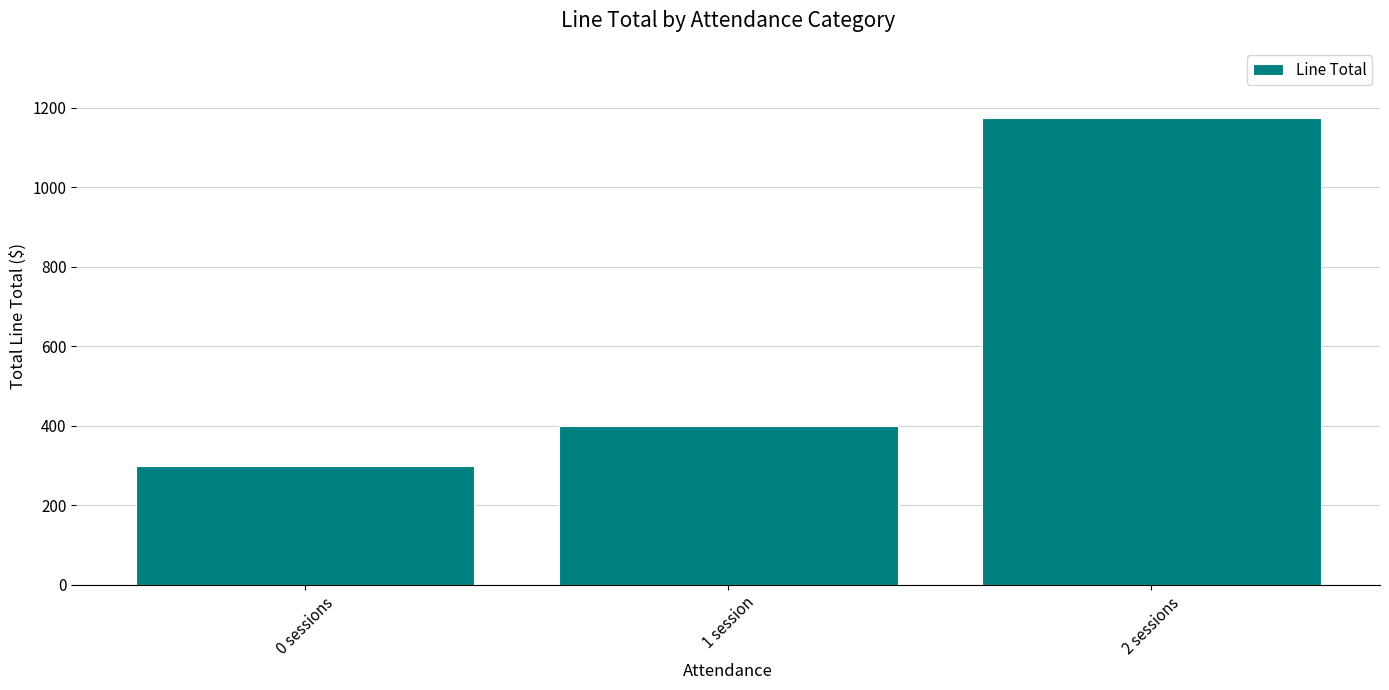

Rank the categories by value from highest to lowest.

2 sessions, 1 session, 0 sessions